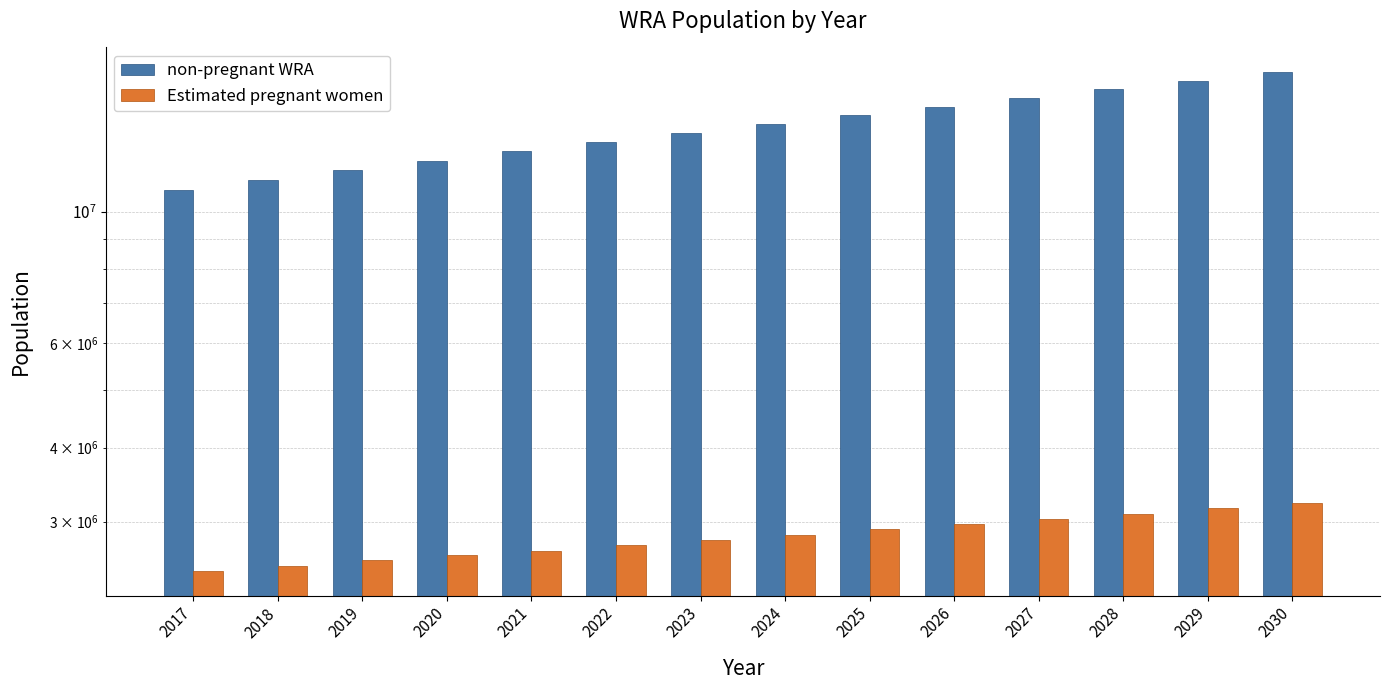

Between 2029 and 2026, which is larger?

2029